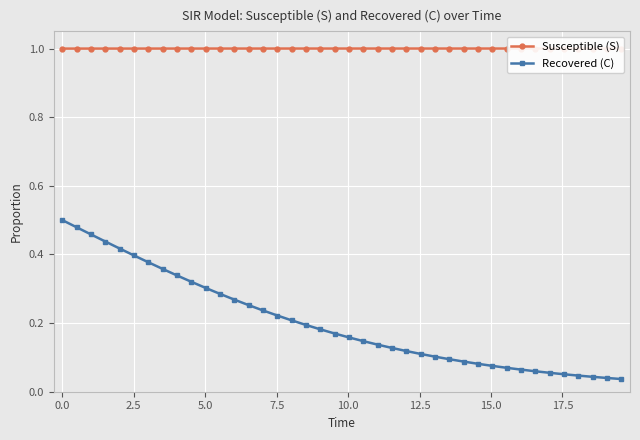

What is the value of the Susceptible (S) point at the 30th from the left?

1.0